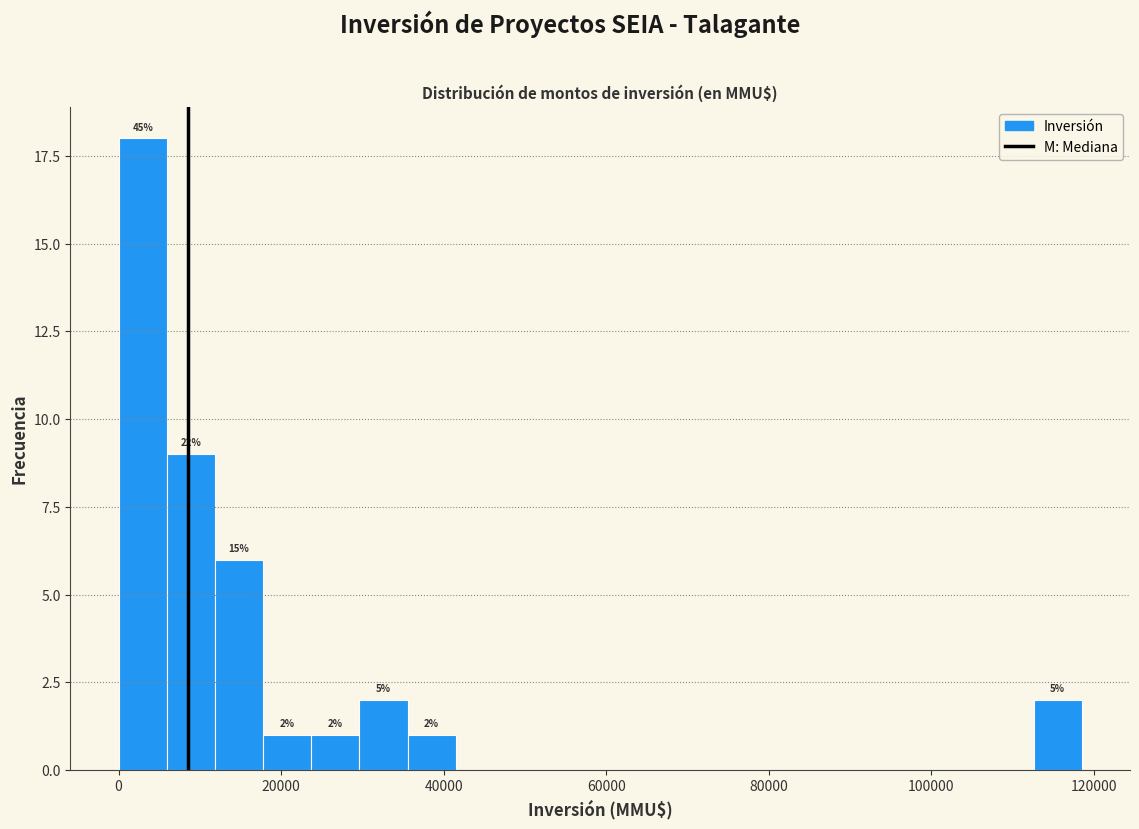

Around what value on the x-axis is the tallest bar? Give the approximate position of its centre, as read against the axis.

2000